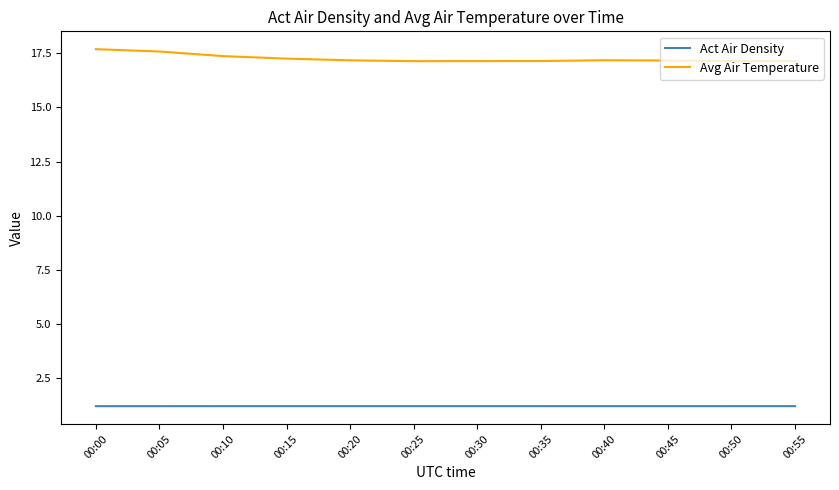

Rank the series by their maximum value, from highest to lowest.

Avg Air Temperature, Act Air Density